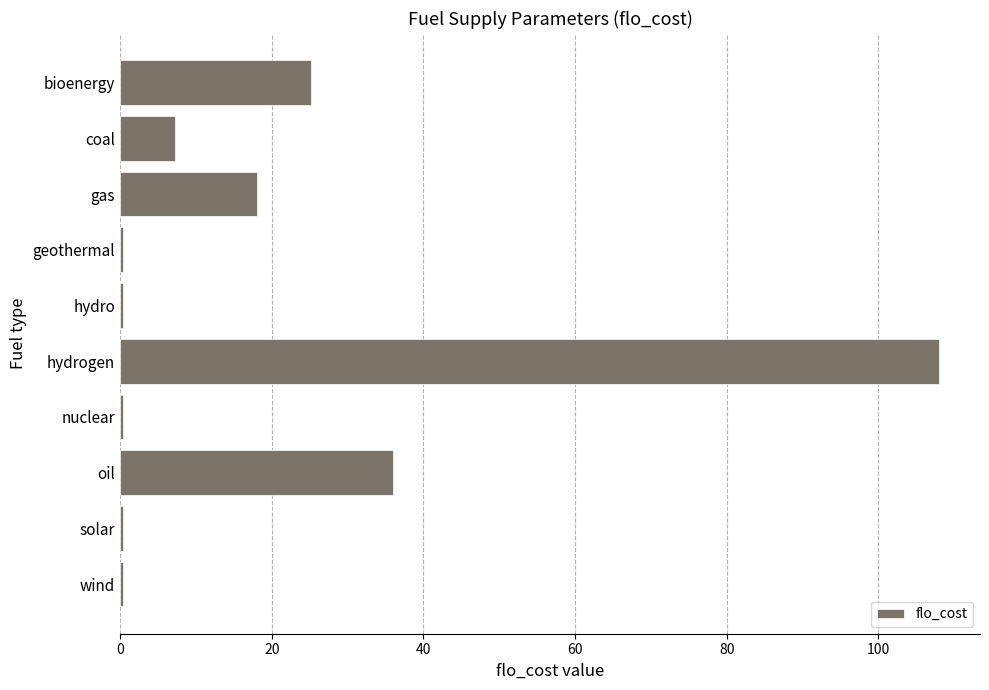

The value at coal is 3.7. True or false?

False